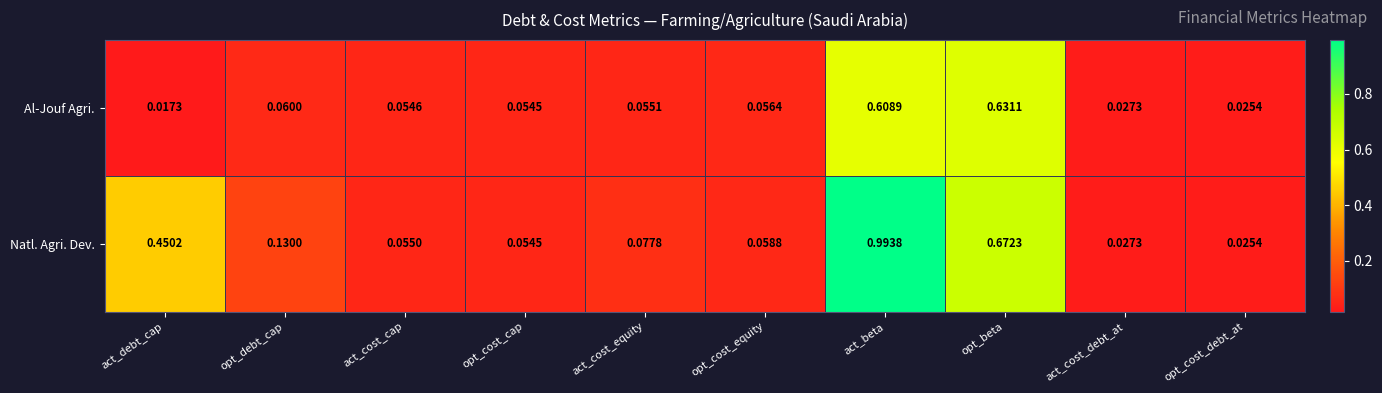

At which category is the sum across all series the highest?

act_beta